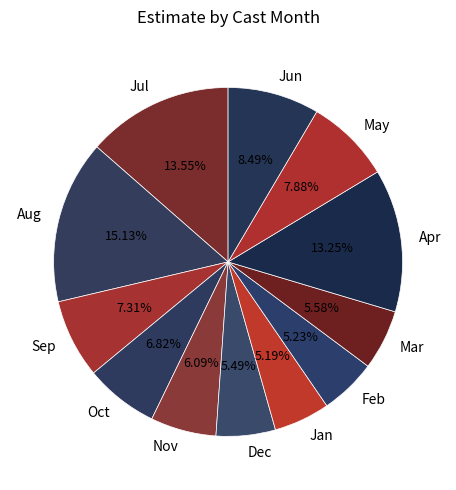

Combined, do Mar and Sep account for over 50%?

No